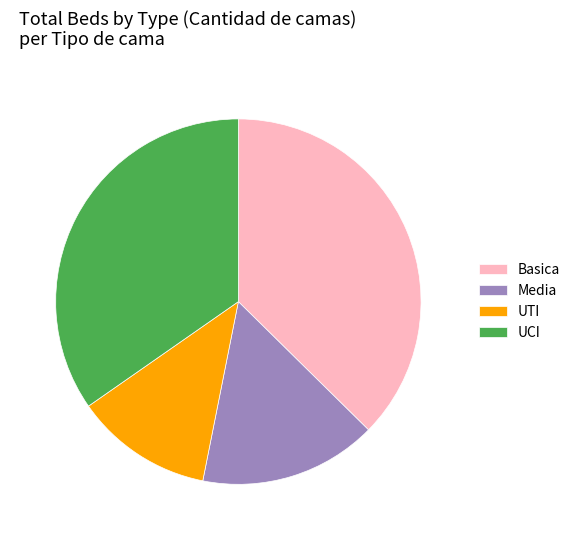

Is there a majority slice in this chart?

No